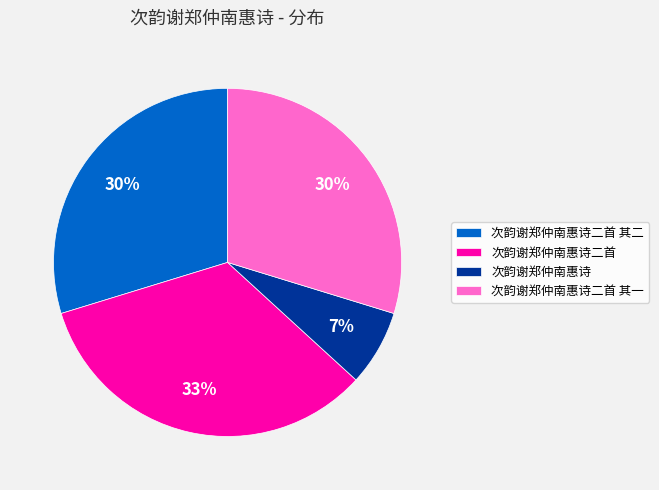

To the nearest percent, what is the difference between the 次韵谢郑仲南惠诗 and 次韵谢郑仲南惠诗二首 slice percentages?

26%